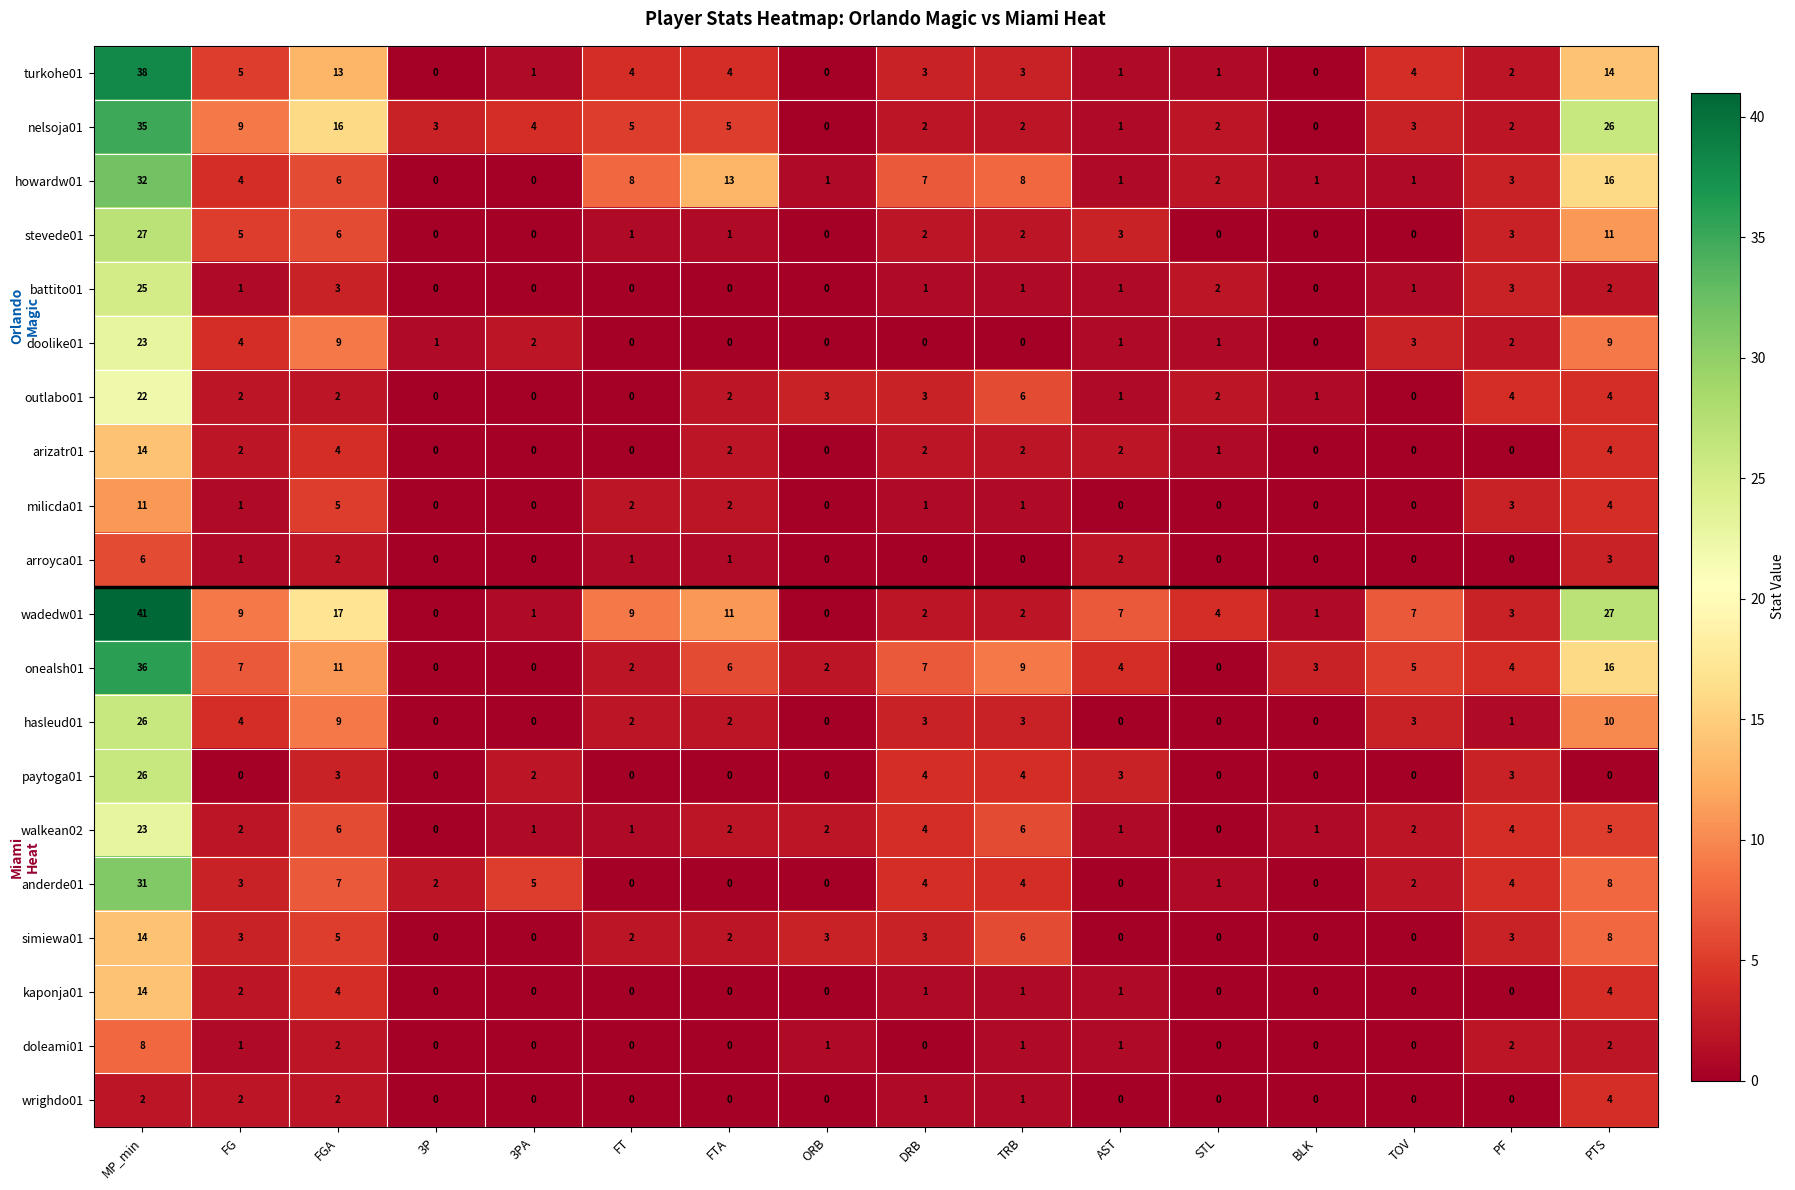

True or false: wadedw01 has a value of 27 at PTS.

True